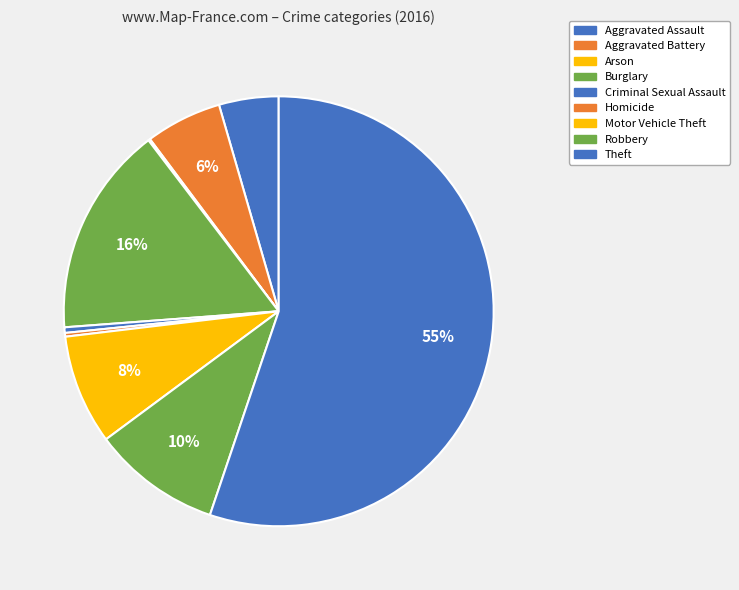

Count the number of slices in the pie.

9